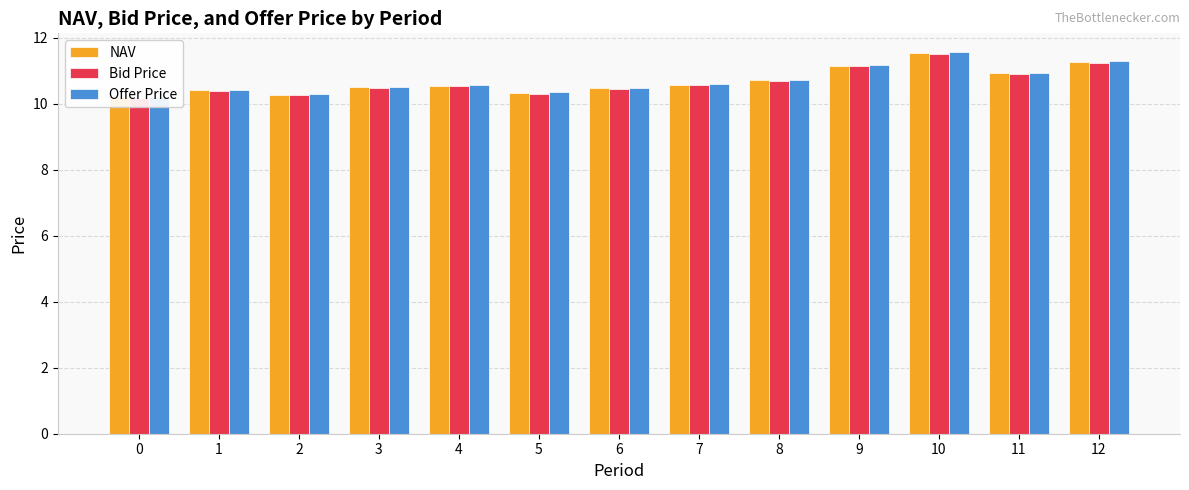

What is the value of the Bid Price bar at the 5th from the left?

10.5